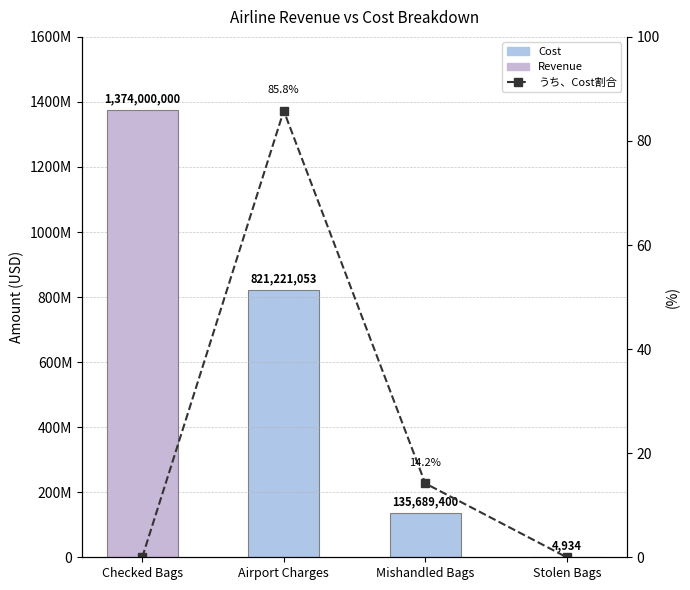

Read the Cost value at Airport Charges.

821221052.6